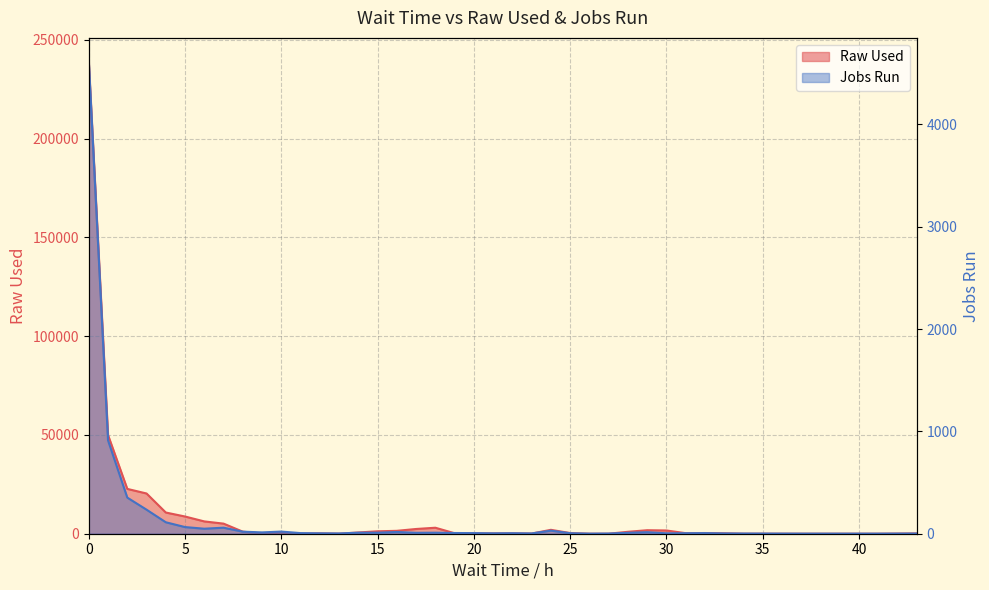

Reading left to right, extract all data points from this chart.

Raw Used: 238996.7	49949.5	22686.5	20362.6	10730.0	8708.4	6229.2	5110.1	1037.8	82.6	480.4	45.2	186.6	21.6	633.1	1227.1	1468.6	2397.5	3032.8	235.8	202.9	161.0	220.4	81.3	1975.2	340.1	2.9	9.9	977.3	1771.1	1643.5	278.5	351.8	218.1	14.7	2.7	1.3	1.3	1.4	149.7
Jobs Run: 4615.0	912.0	353.0	235.0	112.0	65.0	49.0	59.0	20.0	13.0	21.0	6.0	4.0	3.0	10.0	10.0	17.0	9.0	10.0	7.0	6.0	4.0	5.0	3.0	30.0	5.0	1.0	2.0	9.0	15.0	4.0	5.0	6.0	3.0	2.0	1.0	1.0	1.0	1.0	2.0